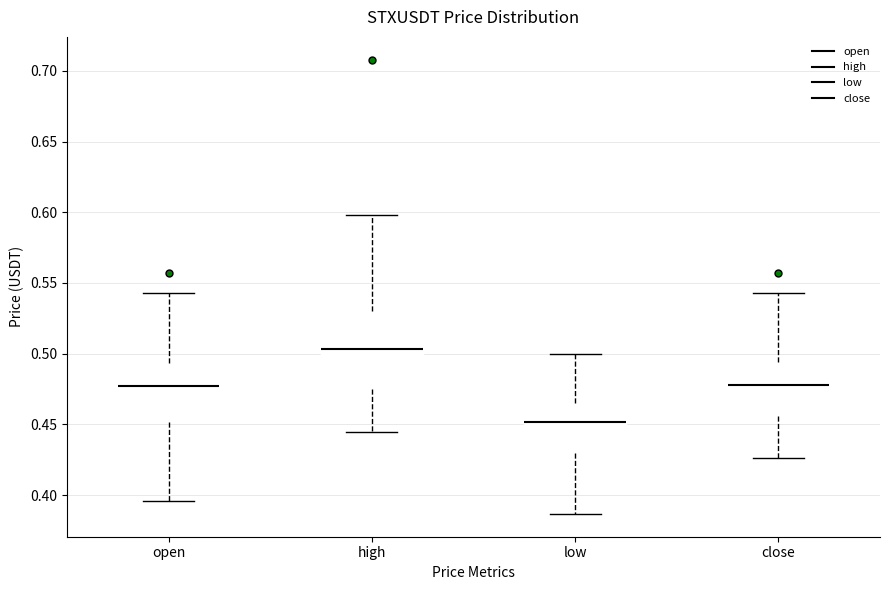

Reading left to right, read every box against the y-axis: the position of its median line, the range the box covers, and the ends of its whiskers. The values are not printed on the chart, so give them approximately, as read against the axis.

open: median 0.475, box 0.450 to 0.495, whiskers 0.395 to 0.545
high: median 0.505, box 0.475 to 0.530, whiskers 0.445 to 0.600
low: median 0.450, box 0.430 to 0.465, whiskers 0.385 to 0.500
close: median 0.480, box 0.455 to 0.495, whiskers 0.425 to 0.545